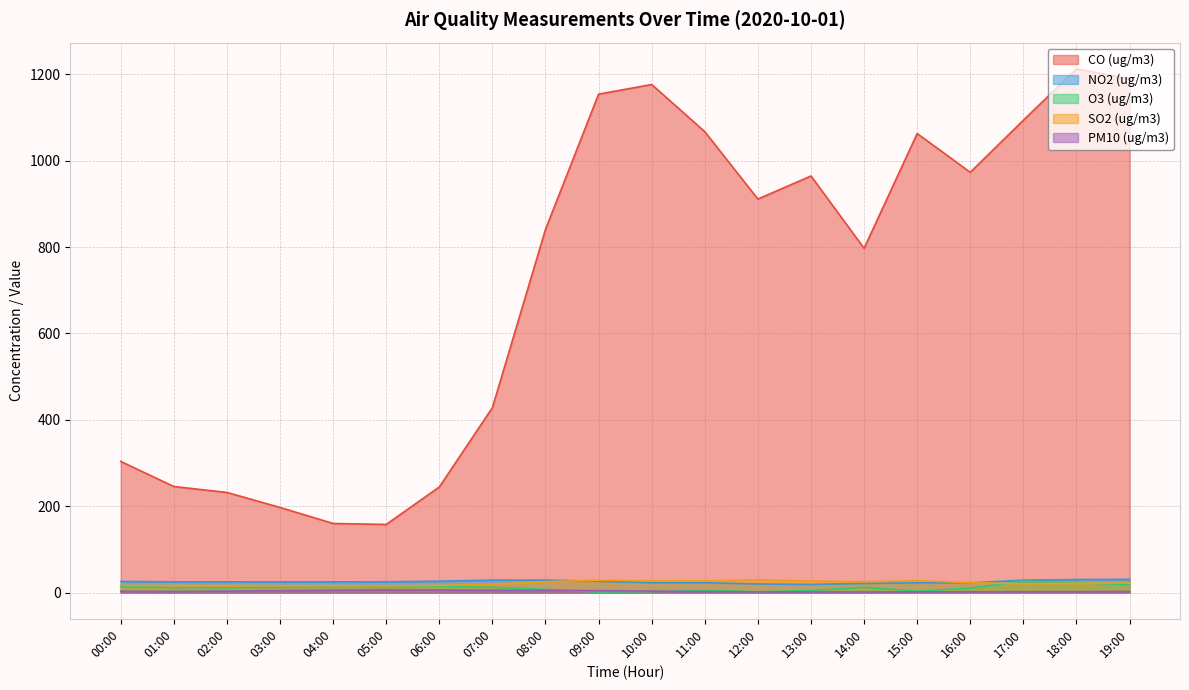

What is the minimum value shown in the chart?

1.2